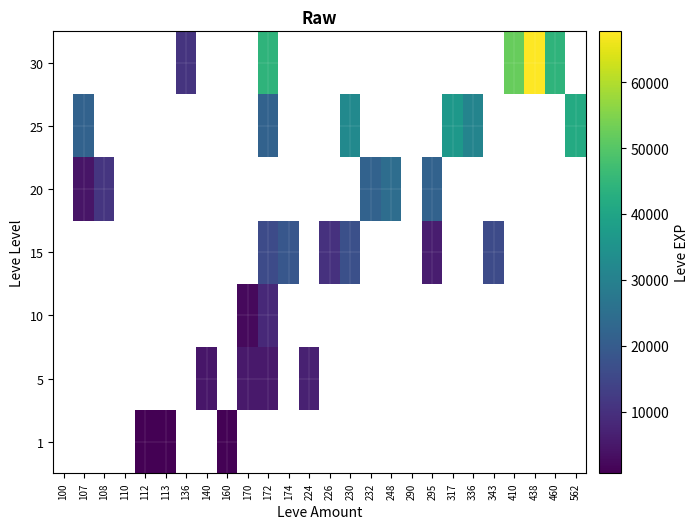

Which category has the highest value across all series?

438